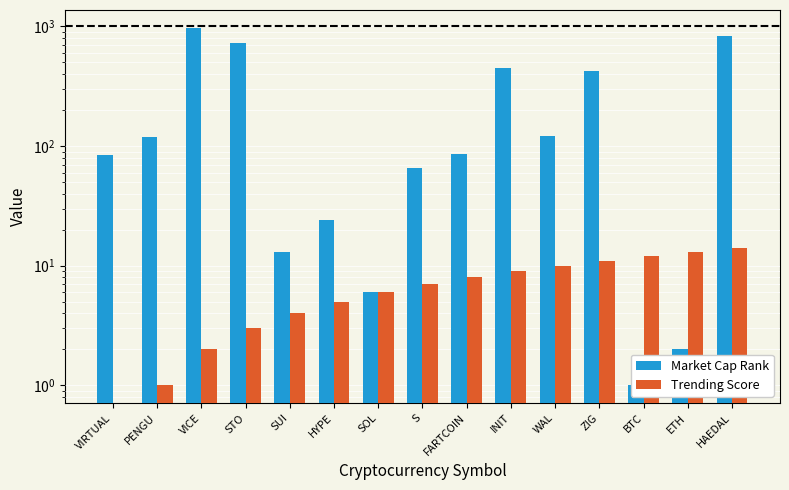

What is the sum of all Trending Score values?

105